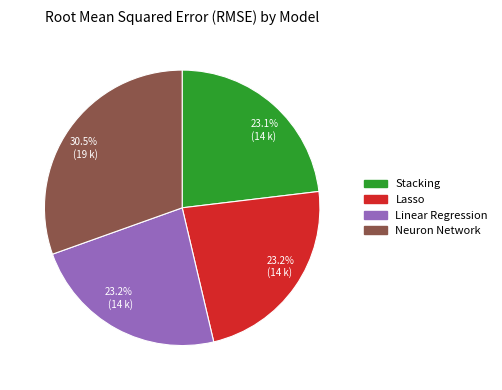

What percentage is NOT represented by Linear Regression?

76.8%